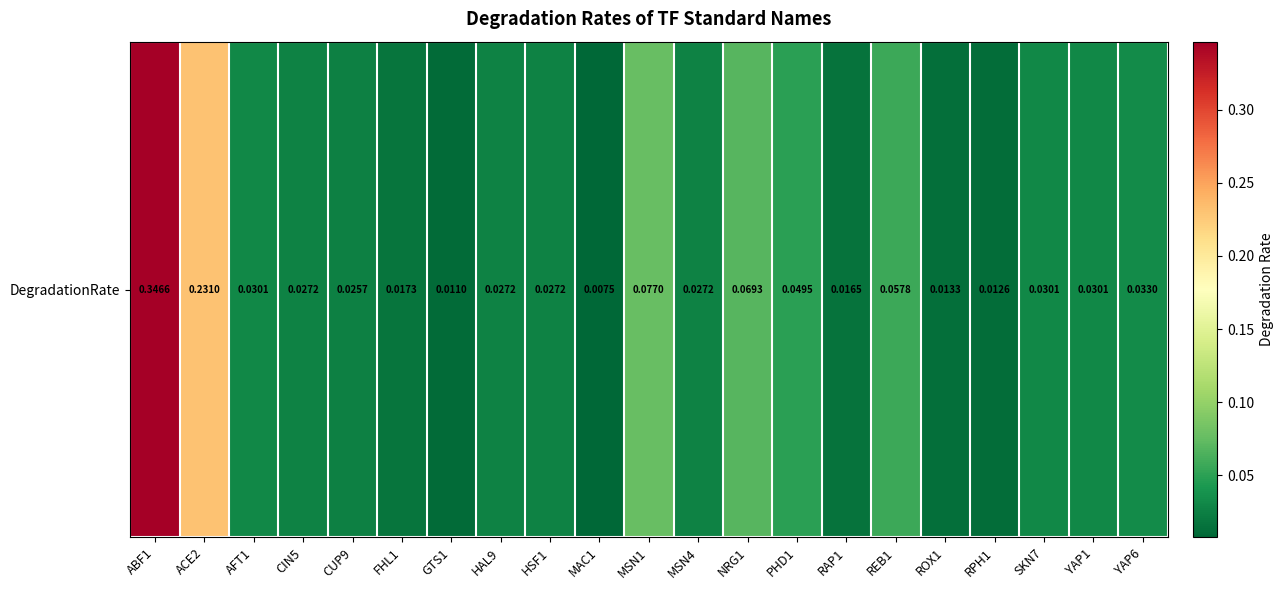

Which label corresponds to the smallest value in the chart?

MAC1